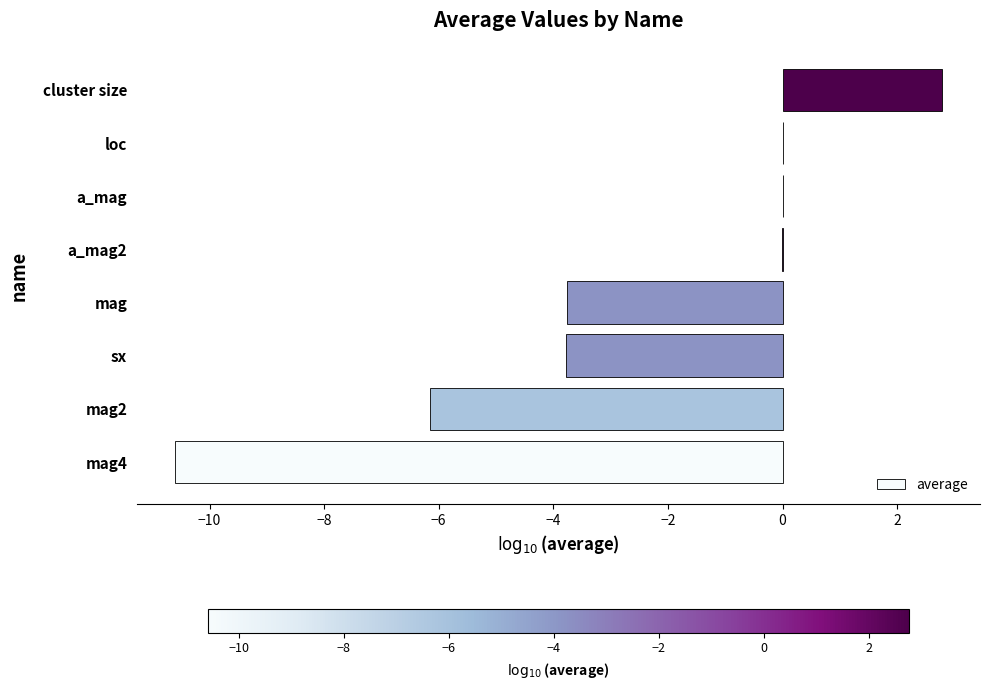

At which category does the chart reach its peak across all series?

cluster size